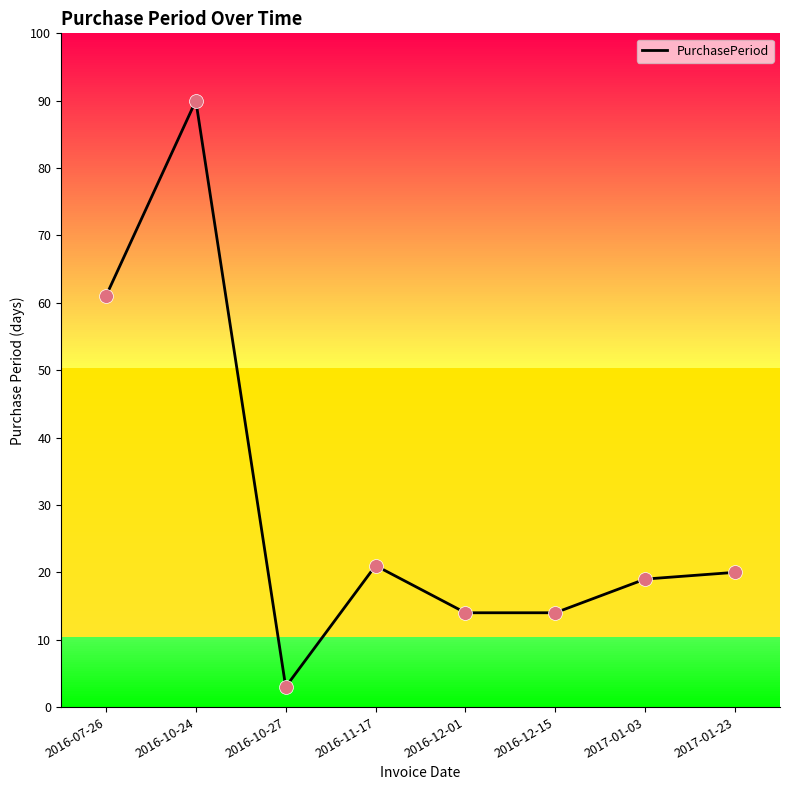

Which has a higher value, 2016-07-26 or 2017-01-23?

2016-07-26